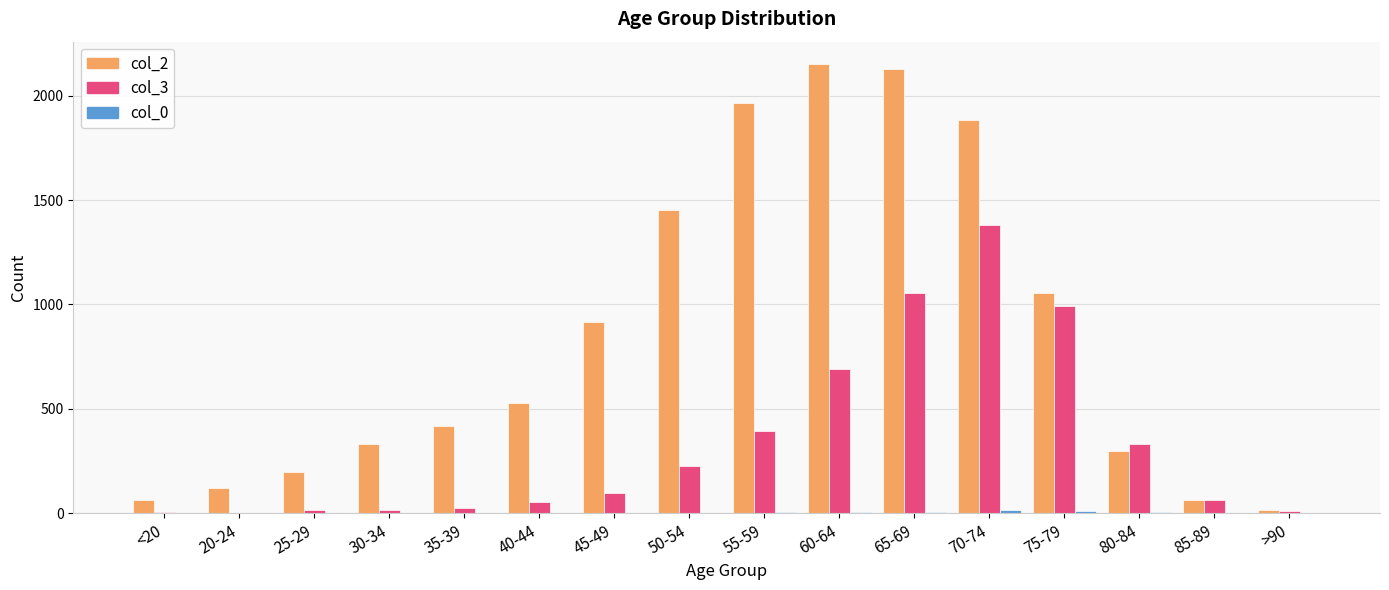

True or false: col_2 has a value of 915 at 45-49.

True